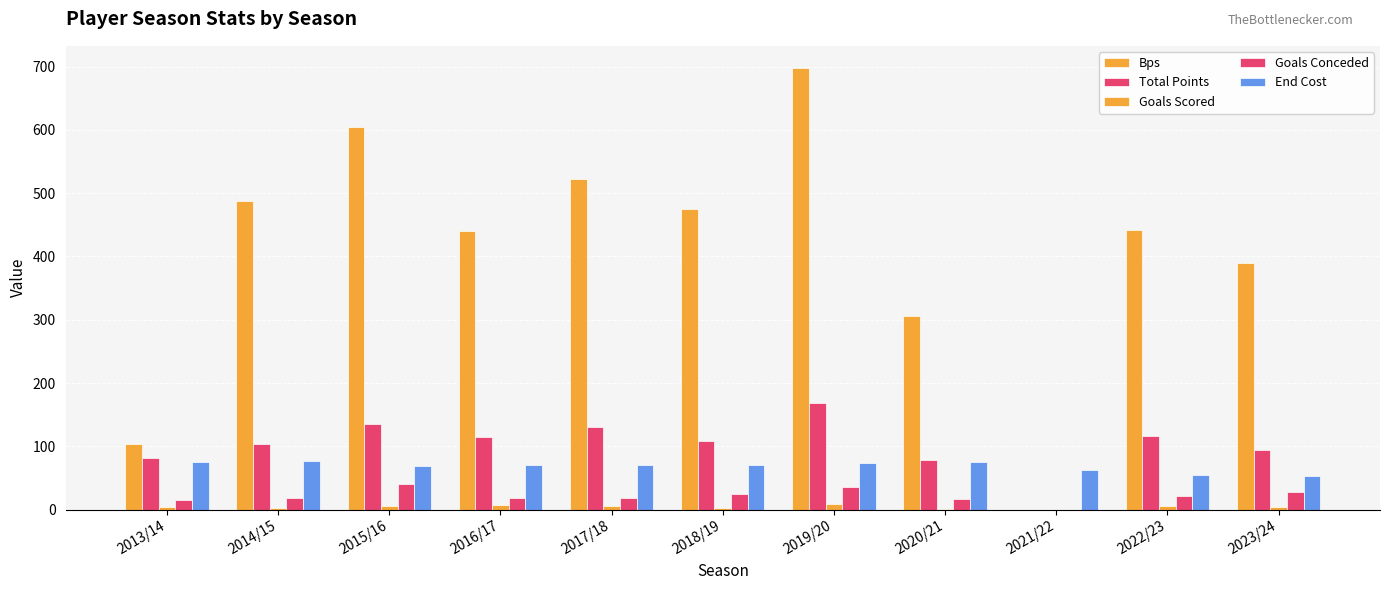

Where does the End Cost series first go above 70?

2013/14